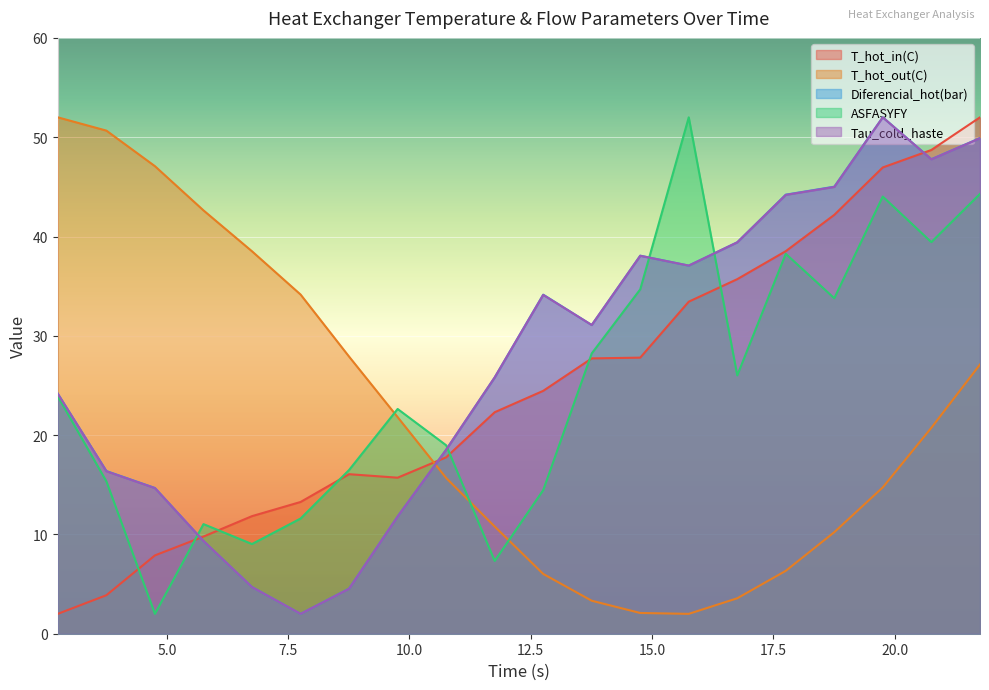

What is the difference between the Tau_cold_haste values at 10.75628 and 3.75087?

2.2